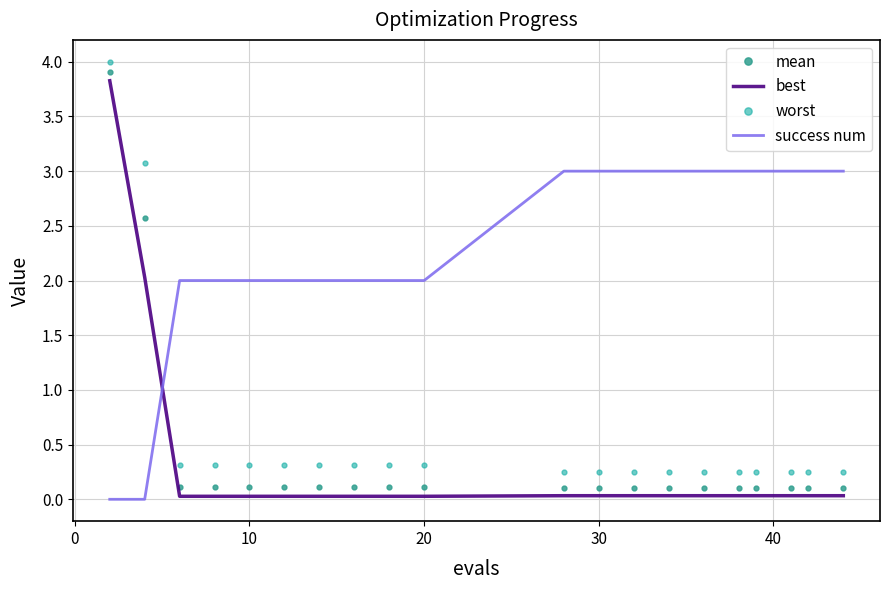

Which series has the widest spread of values?

mean